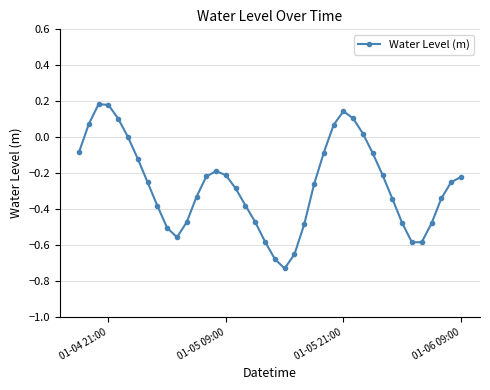

True or false: there are more than 1 points higher than both neighbors.

True